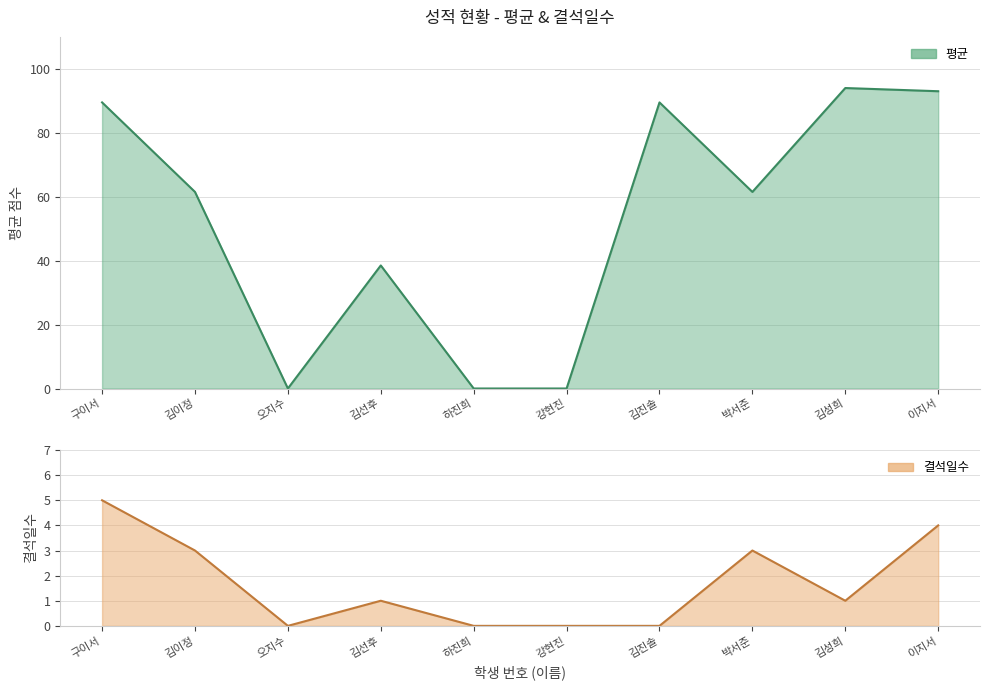

Which has a higher value, 박서준 or 강현진?

박서준